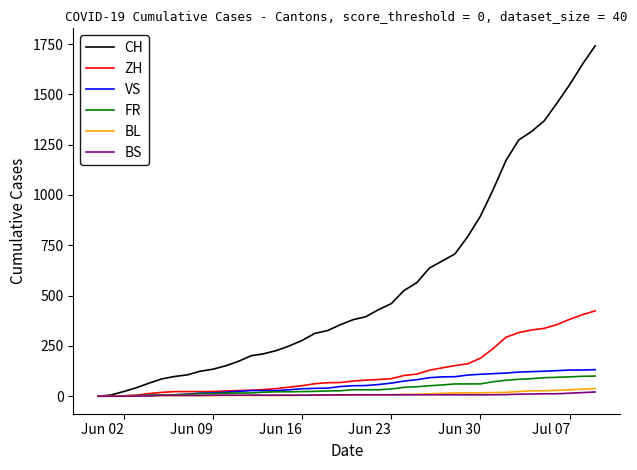

Which series has the widest spread of values?

CH